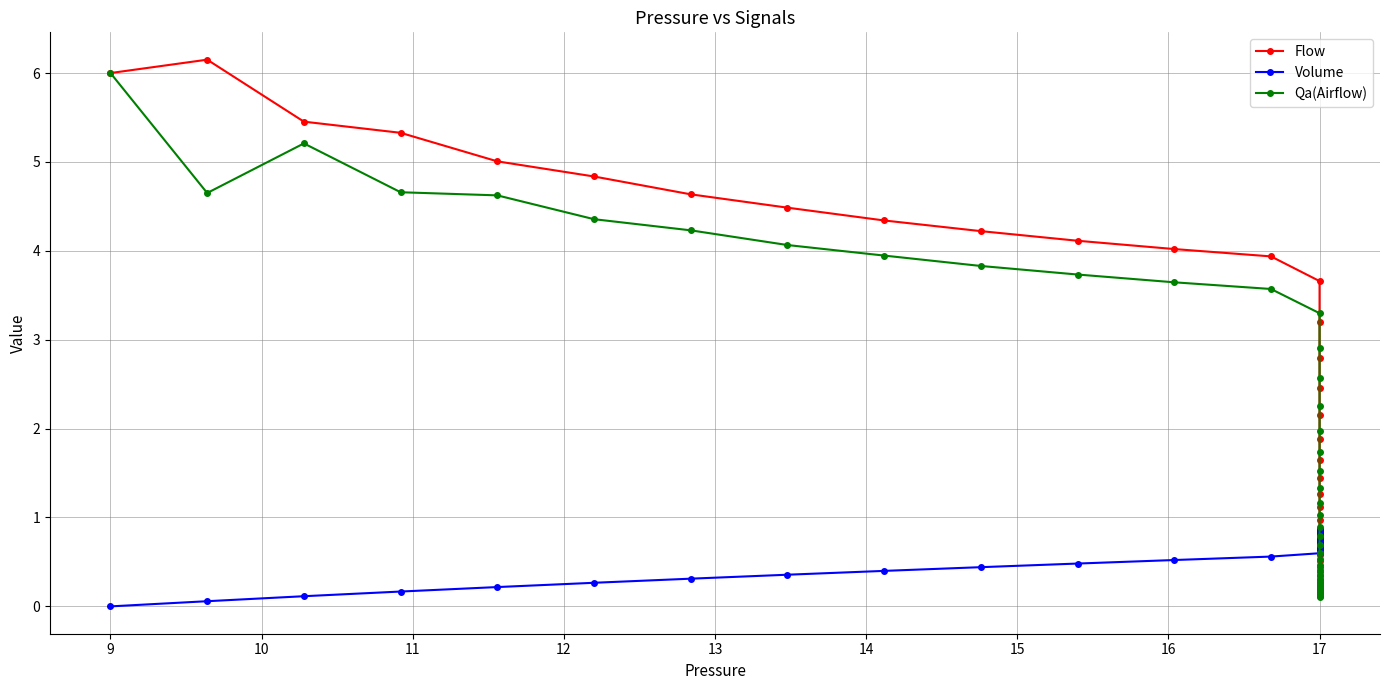

True or false: Volume has a value of 1.4 at 17.

False